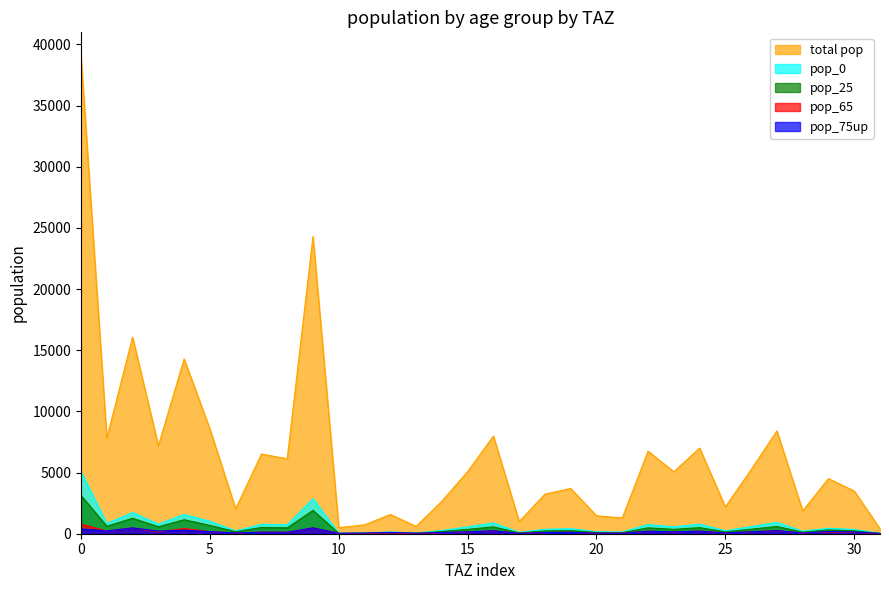

The pop_0 series shows 110.7 at 6610. True or false?

True